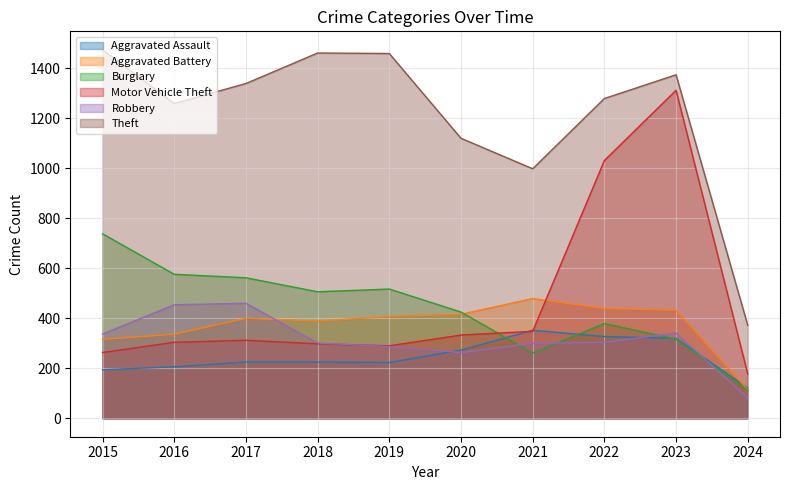

In Aggravated Assault, how many points are higher than both neighbors (excluding endpoints)?

1